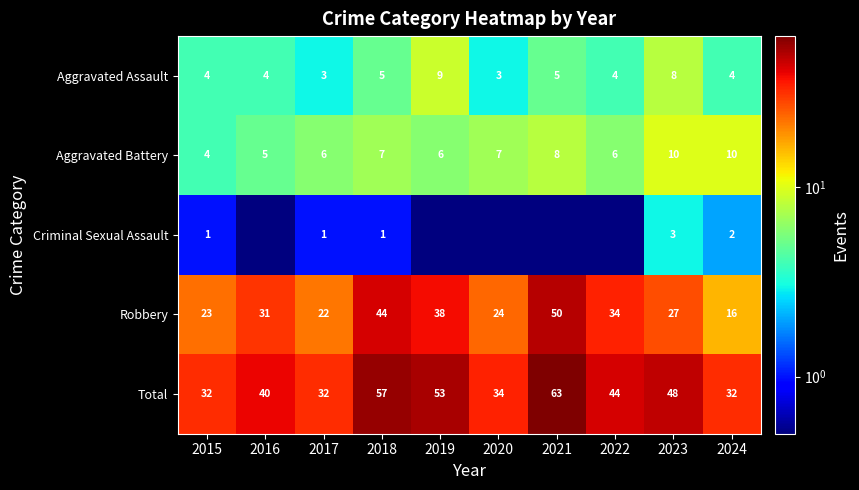

Is the value of Aggravated Assault at 2024 greater than the value of Total at 2023?

No